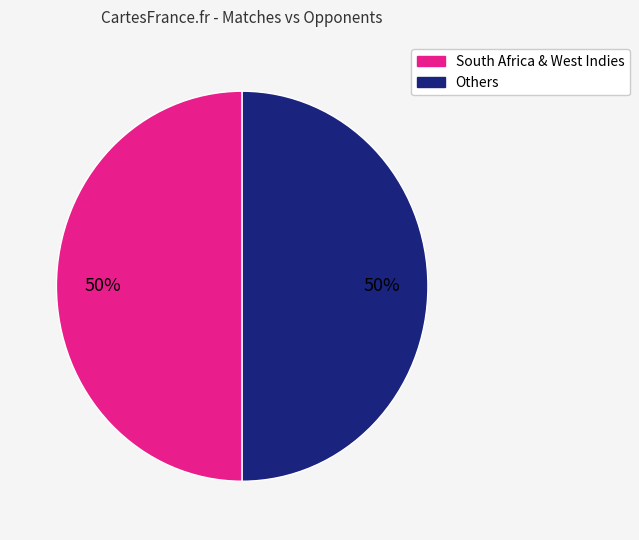

To the nearest percent, what is the average slice percentage?

50%